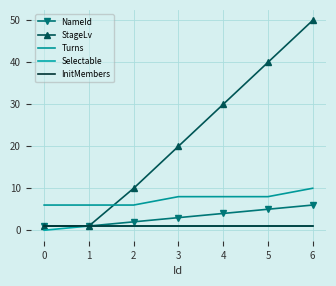

What is the sum of the InitMembers values at 2 and 4?

2